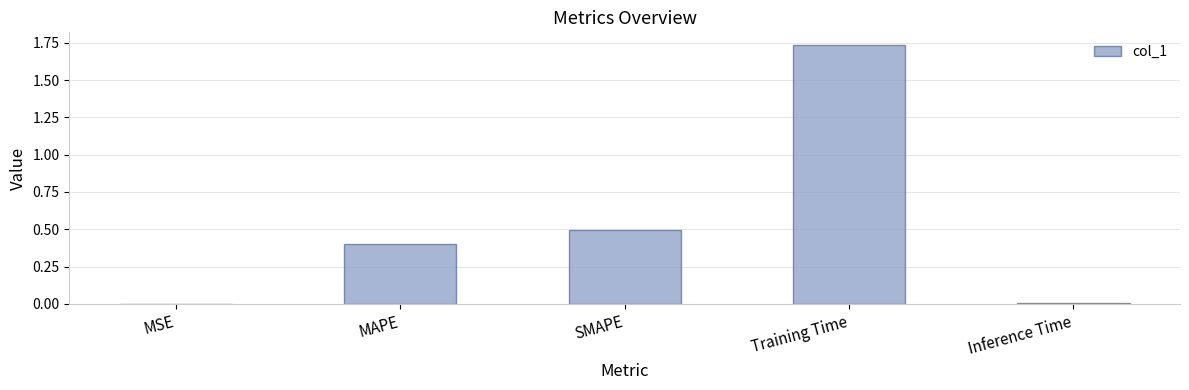

What value does the data have at MAPE?

0.4